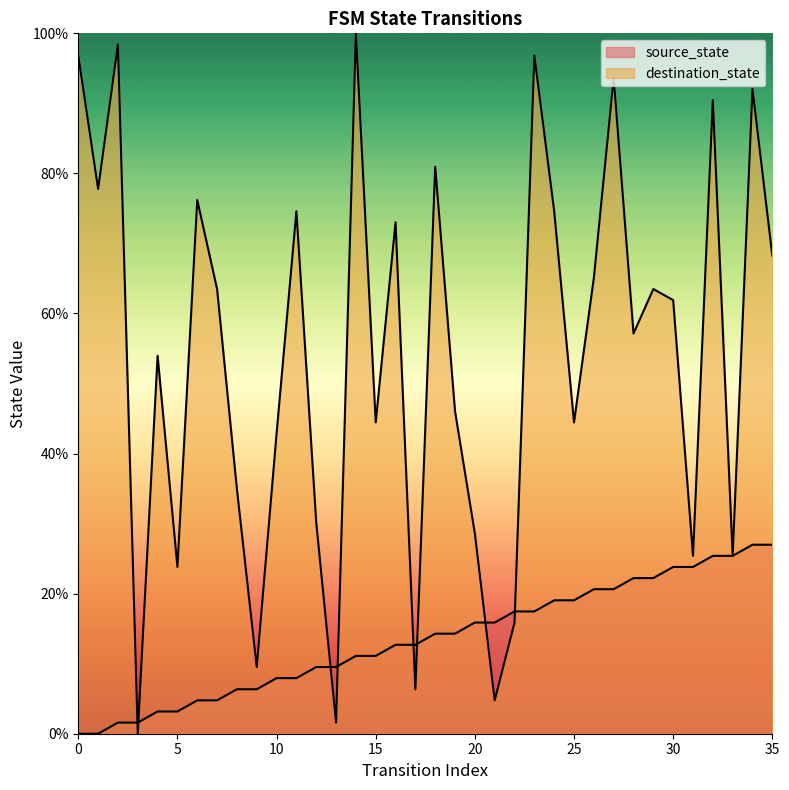

Reading left to right, transcribe all the data shown in this chart.

source_state: 0.0	0.0	1.6	1.6	3.2	3.2	4.8	4.8	6.3	6.3	7.9	7.9	9.5	9.5	11.1	11.1	12.7	12.7	14.3	14.3	15.9	15.9	17.5	17.5	19.0	19.0	20.6	20.6	22.2	22.2	23.8	23.8	25.4	25.4	27.0	27.0
destination_state: 96.8	77.8	98.4	0.0	54.0	23.8	76.2	63.5	34.9	9.5	42.9	74.6	30.2	1.6	100.0	44.4	73.0	6.3	81.0	46.0	28.6	4.8	15.9	96.8	74.6	44.4	65.1	93.7	57.1	63.5	61.9	25.4	90.5	25.4	92.1	68.3